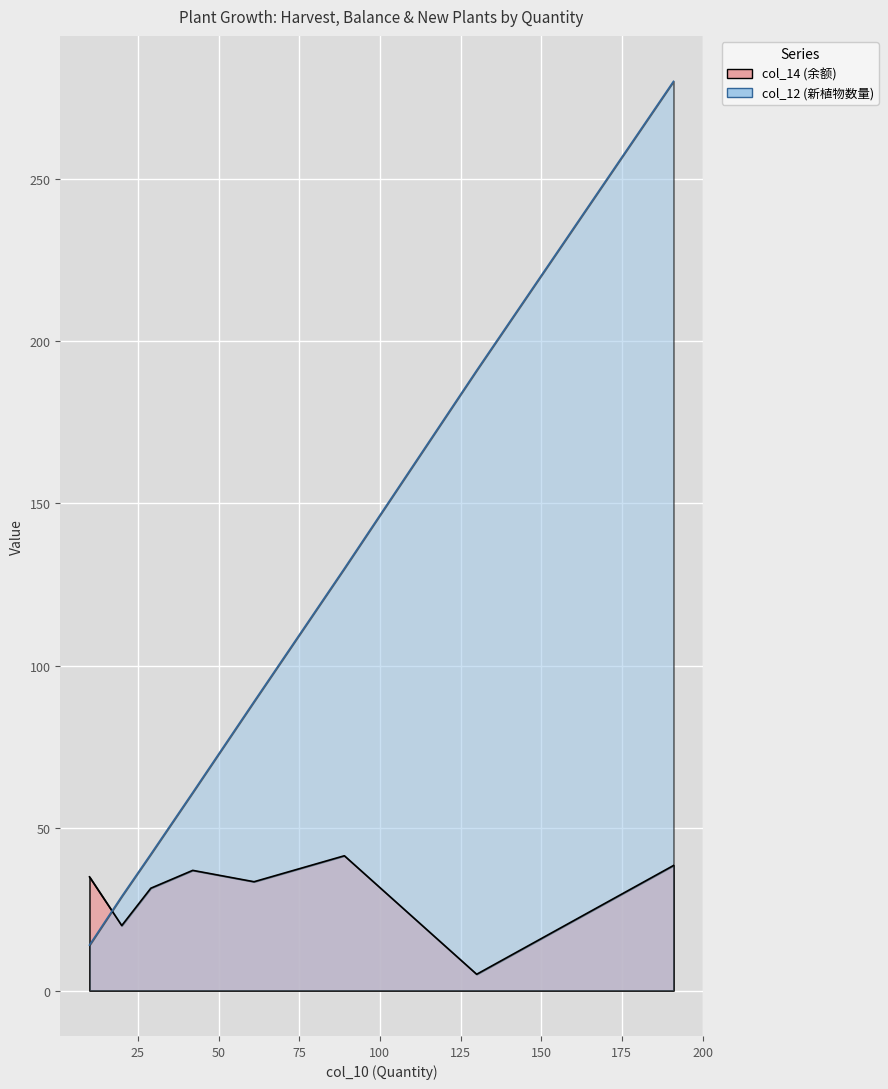

How many lines are shown in the chart?

2